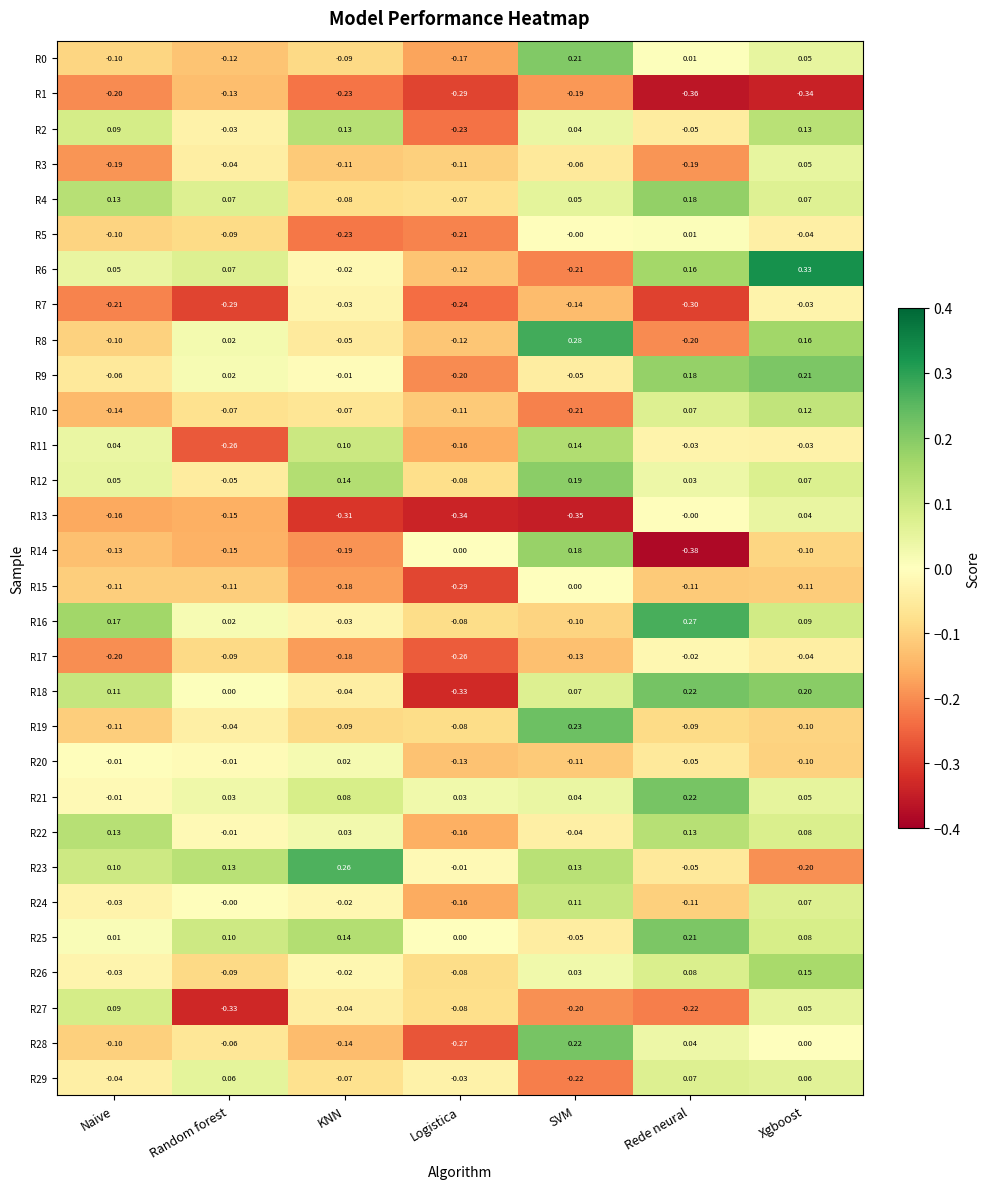

At which label does R14 reach its minimum?

Rede neural